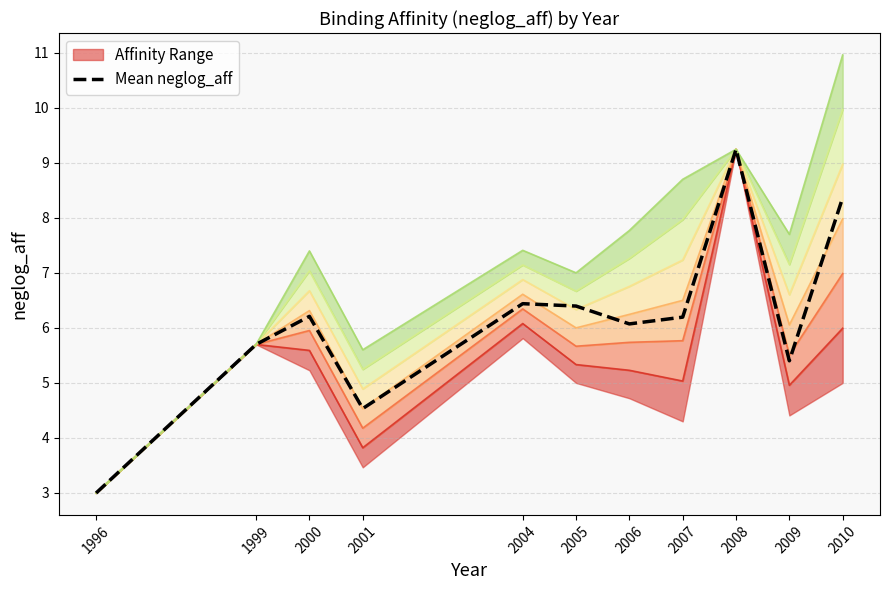

At which category does the data reach its first local peak?

2000